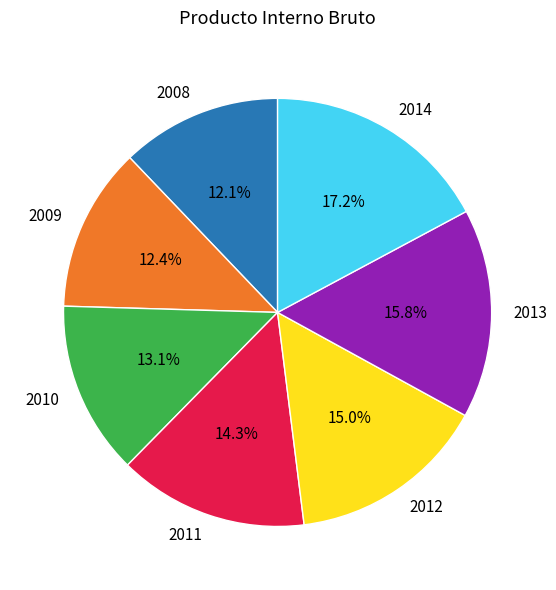

To the nearest percent, what is the average slice percentage?

14%